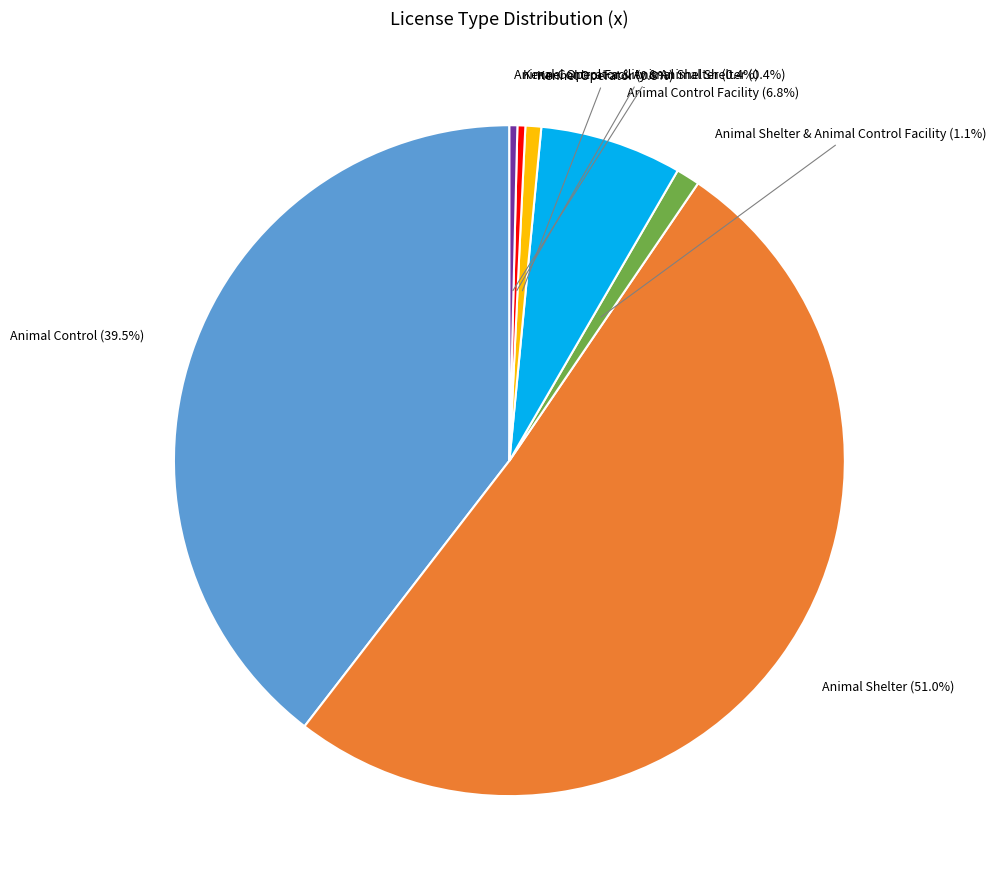

Is there a majority slice in this chart?

Yes